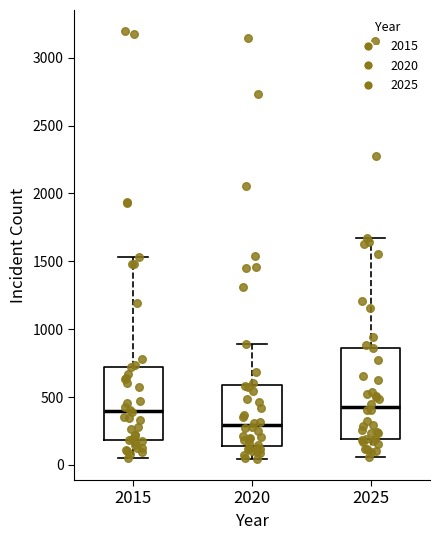

Reading left to right, read every box against the y-axis: the position of its median line, the range the box covers, and the ends of its whiskers. The values are not printed on the chart, so give them approximately, as read against the axis.

2015: median 400, box 200 to 700, whiskers 50 to 1550
2020: median 300, box 150 to 600, whiskers 50 to 900
2025: median 450, box 200 to 850, whiskers 50 to 1650